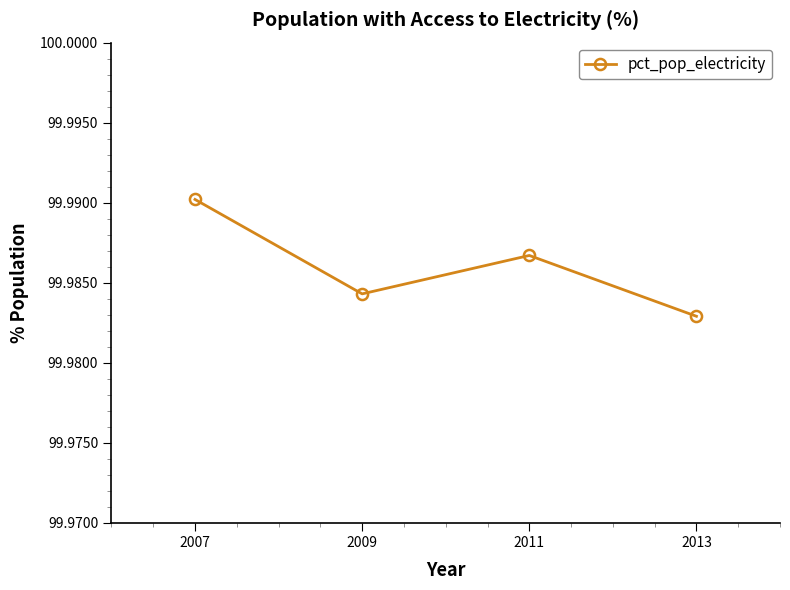

Where is the first local minimum?

2009